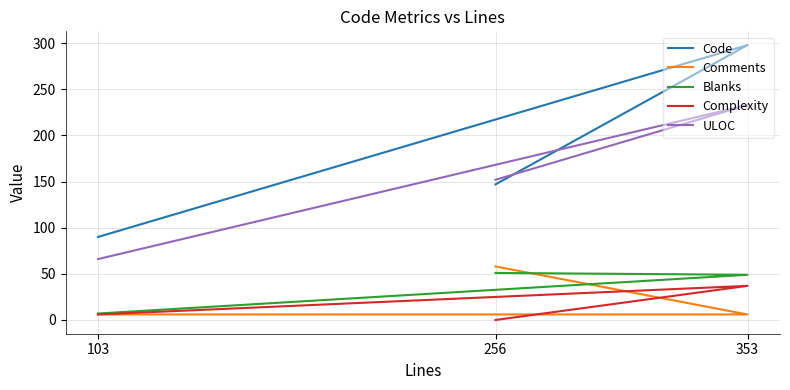

Where is Code nearest to the value 194?

256